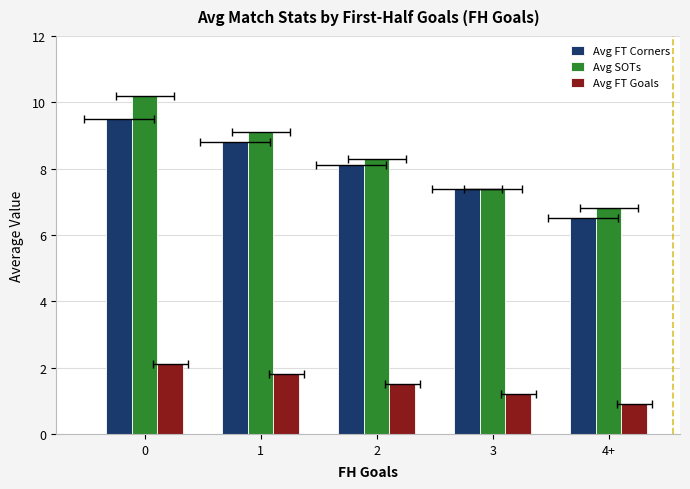

Is the value of Avg FT Corners at 2 greater than the value of Avg FT Goals at 3?

Yes